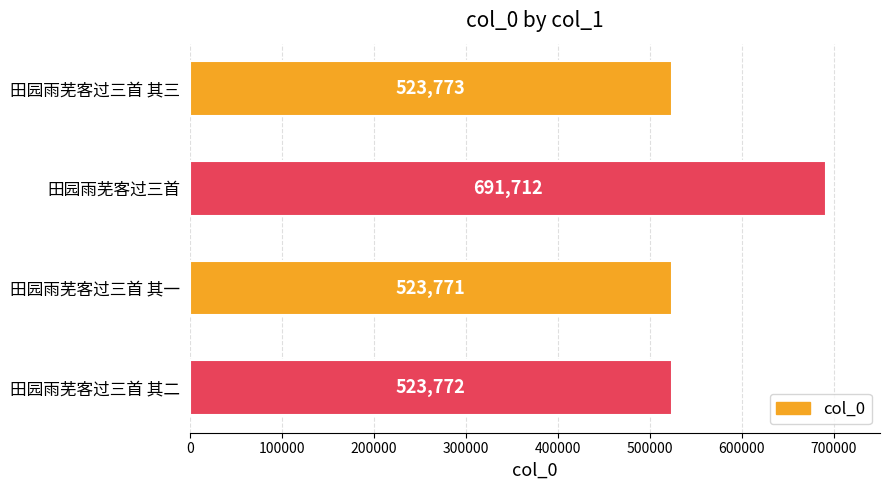

Which category has the highest value across all series?

田园雨芜客过三首